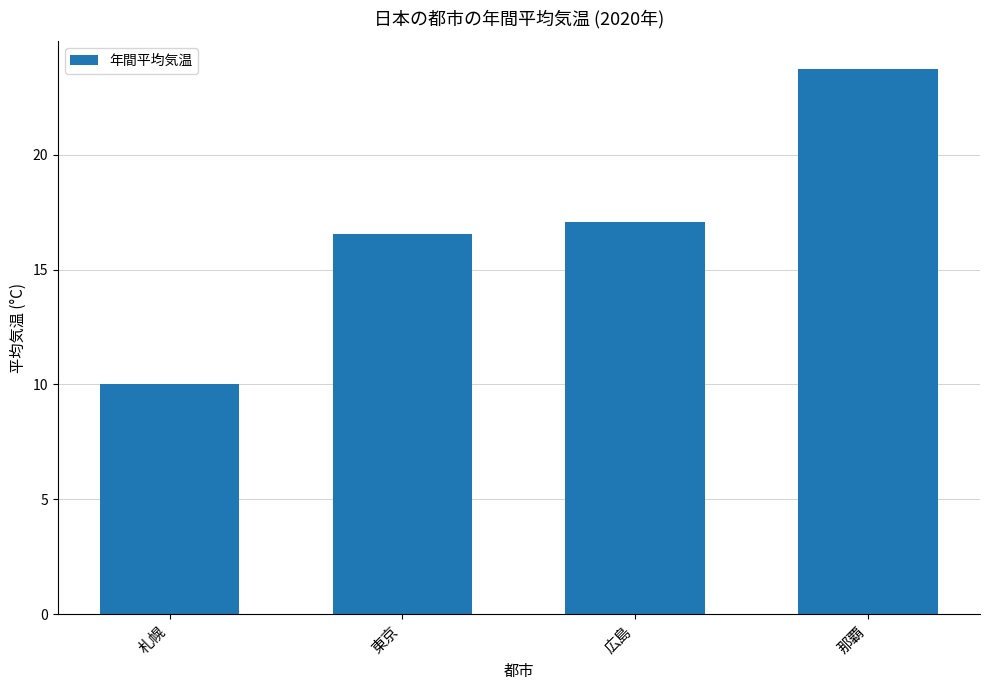

How many bars are there in total?

4